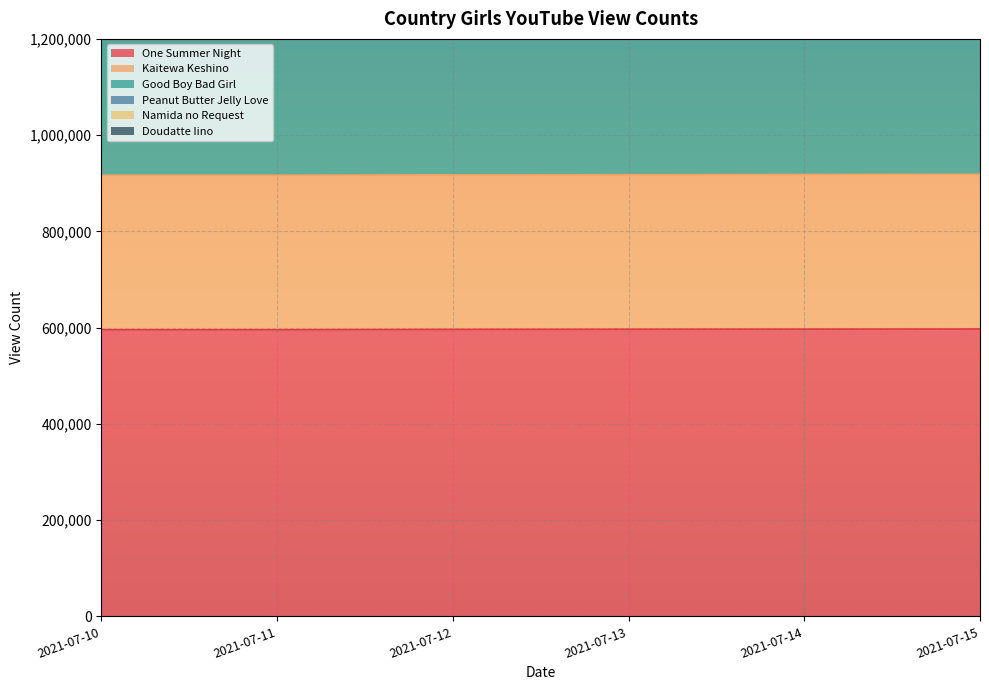

True or false: Doudatte Iino and Namida no Request intersect in this chart.

False